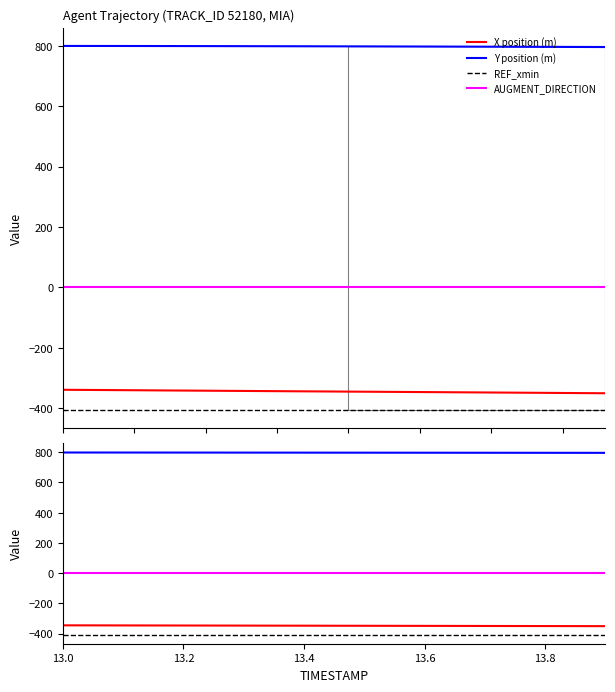

True or false: AUGMENT_DIRECTION has a value of 0.0 at 13.0.

True